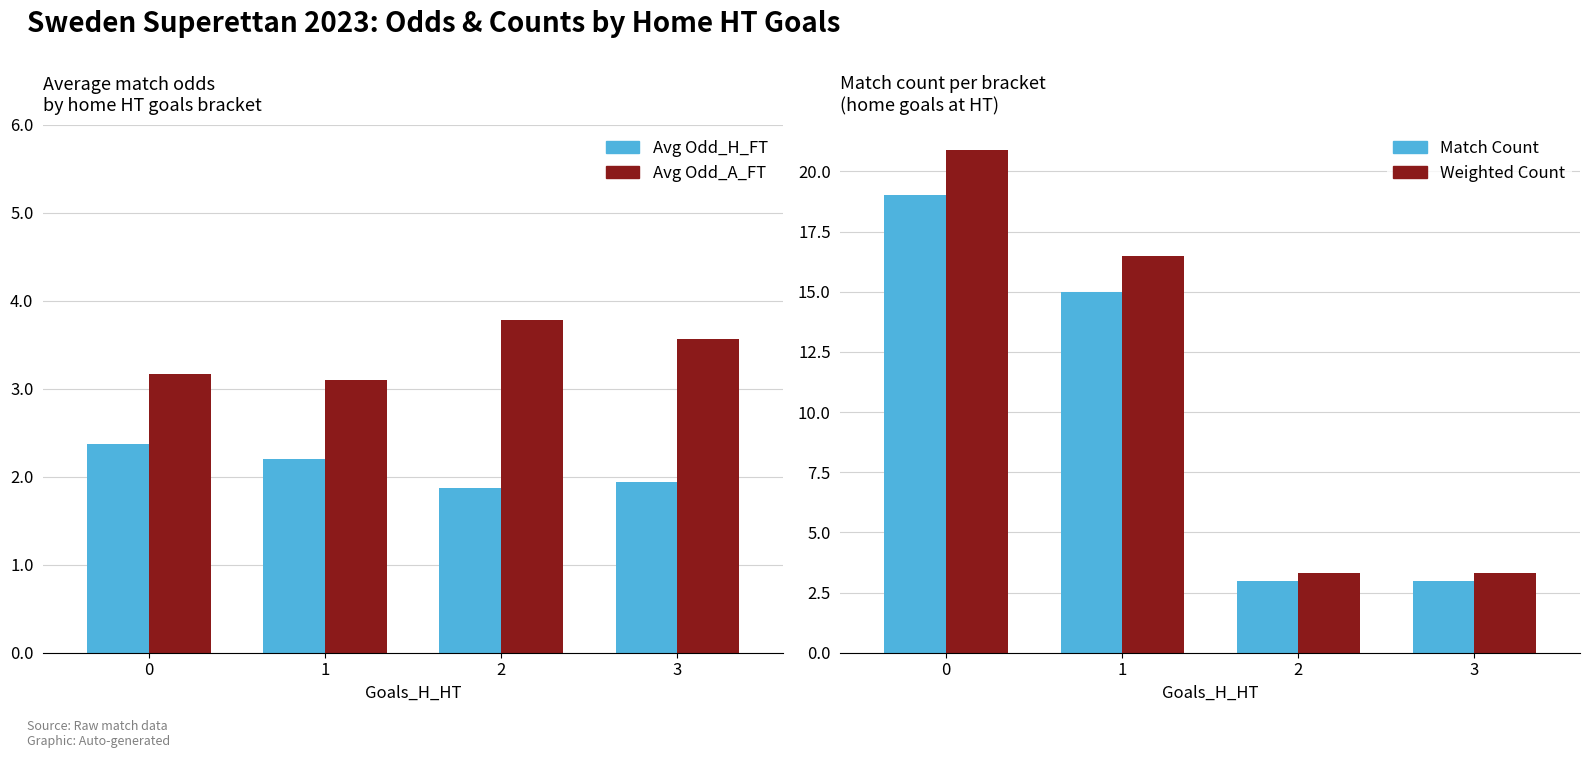

What is the difference between the maximum and minimum values in the Avg Odd_A_FT series?

0.7